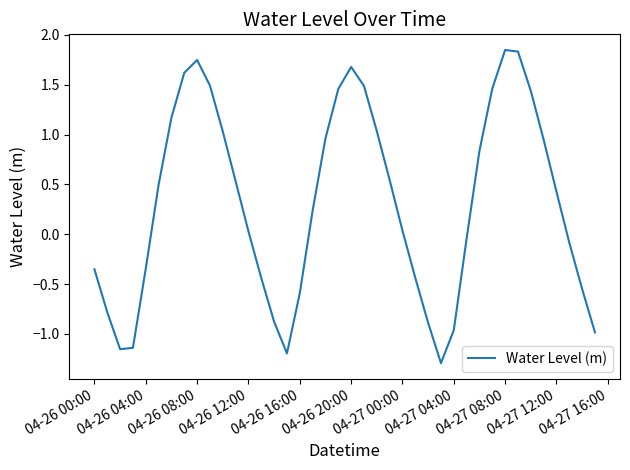

What is the difference between the maximum and minimum values?

3.1